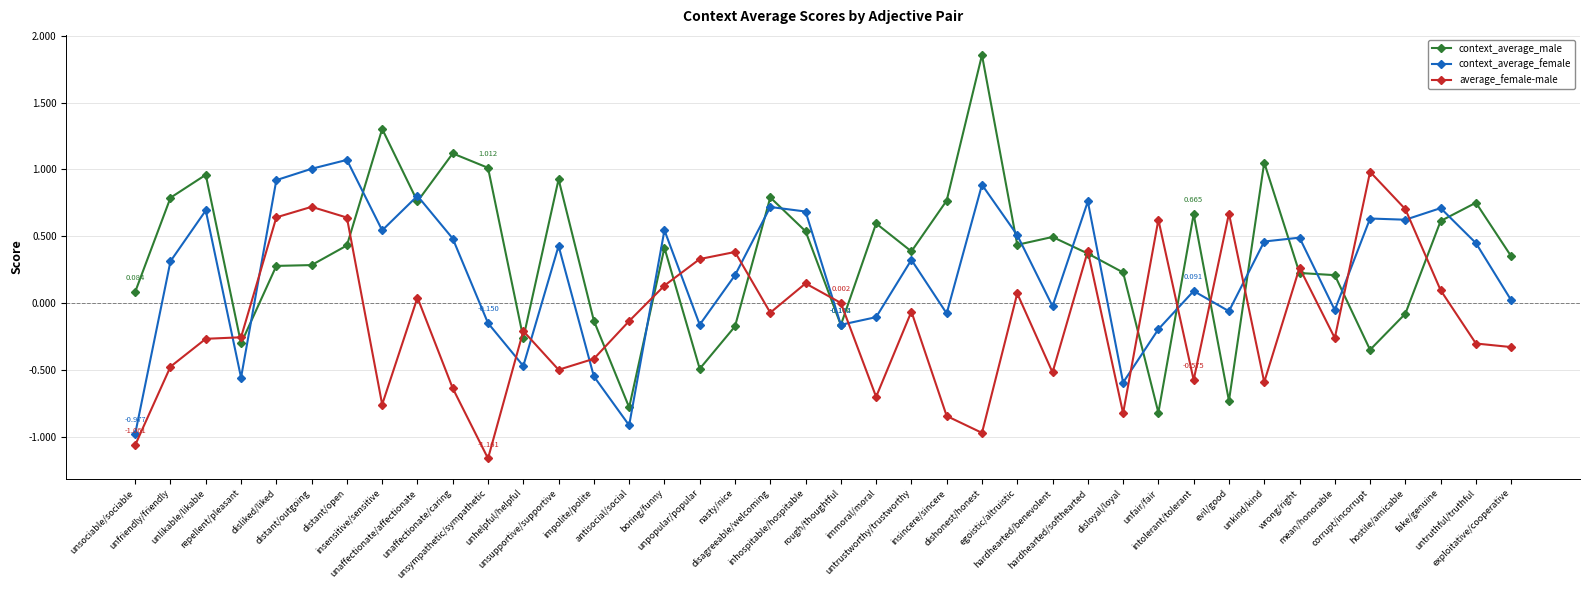

What is the difference between the highest and lowest values at disagreeable/welcoming?

0.9